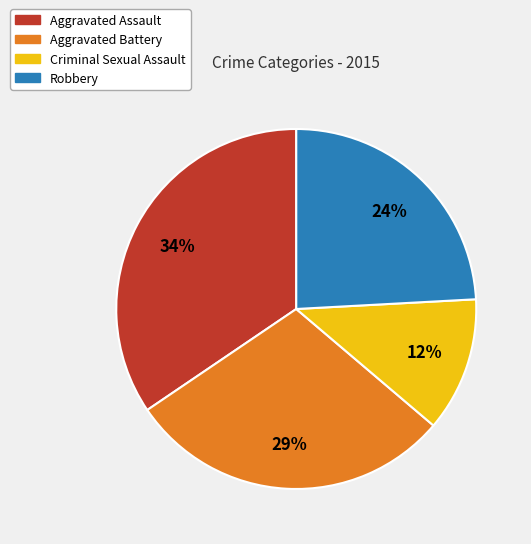

Which slice is the largest?

Aggravated Assault